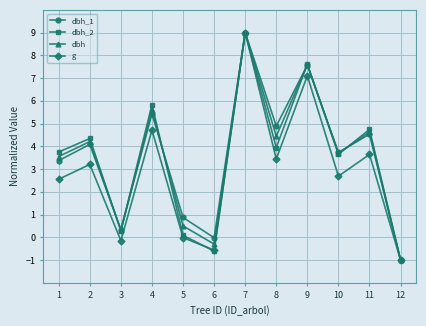

What is the value of the dbh_1 point at the 2nd from the left?

4.1